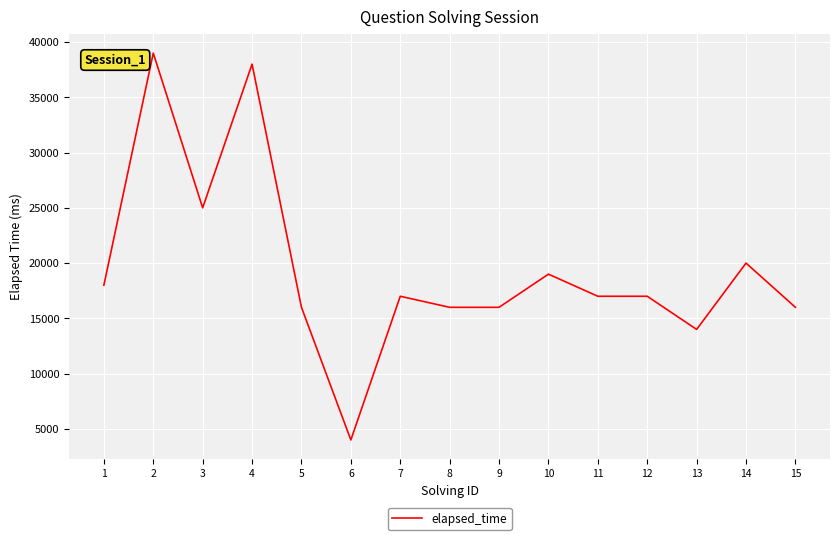

Which has a higher value, 14 or 15?

14